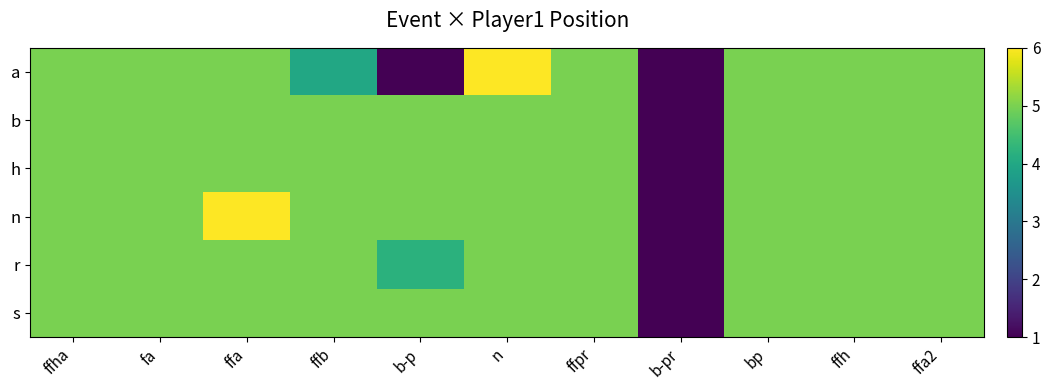

Which category has the highest value across all series?

n